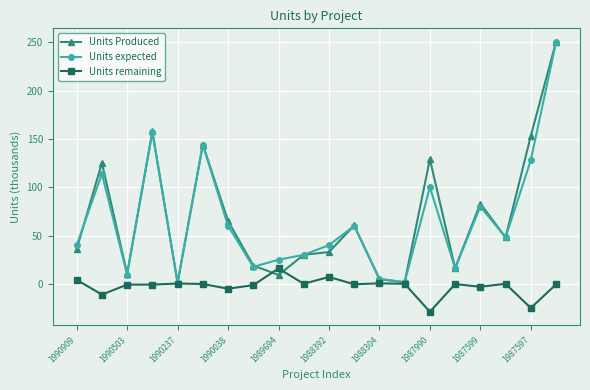

What is the value of the Units Produced point at the 9th from the left?

9.1